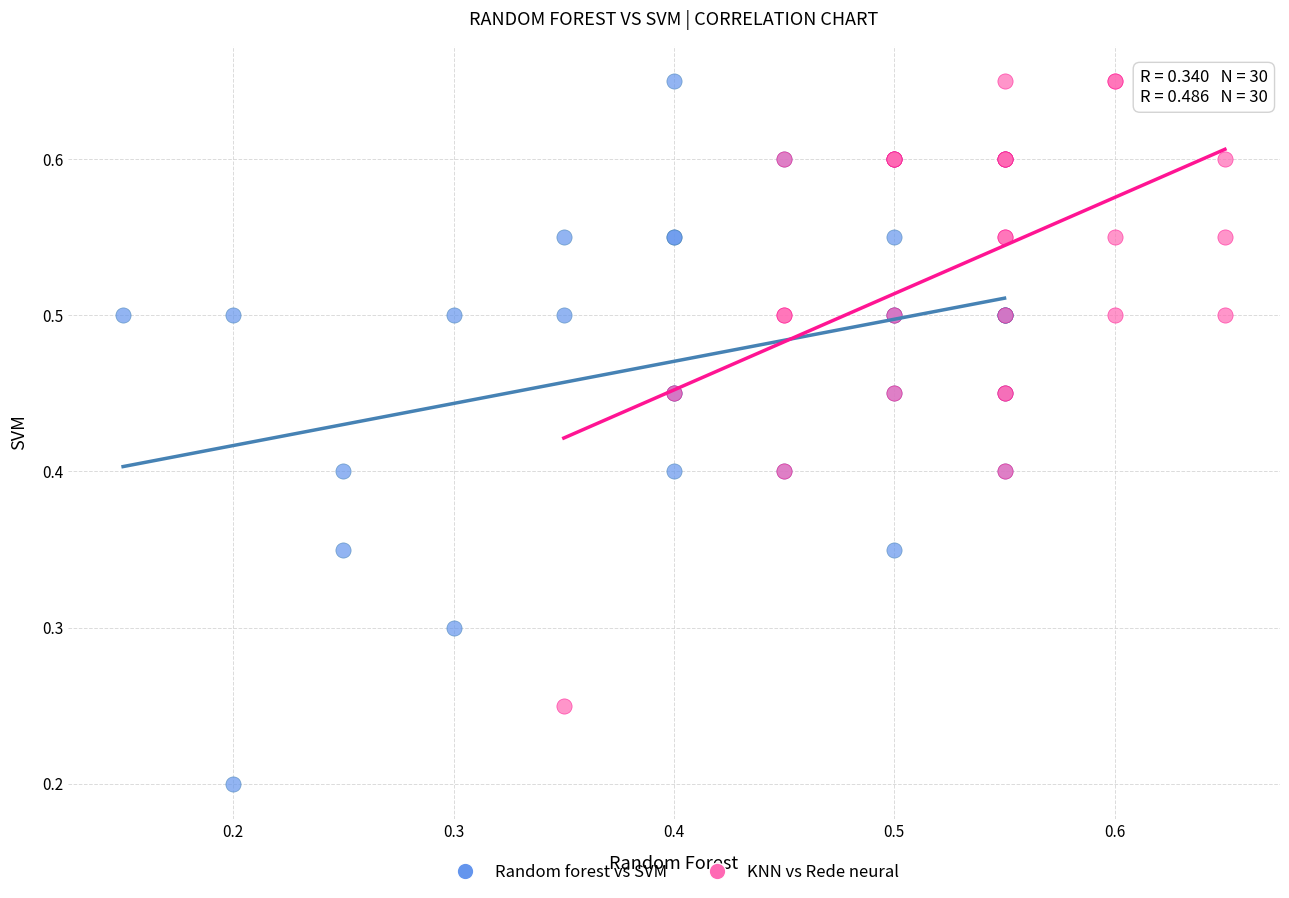

Which series has the largest Y range (max minus min)?

Random forest vs SVM